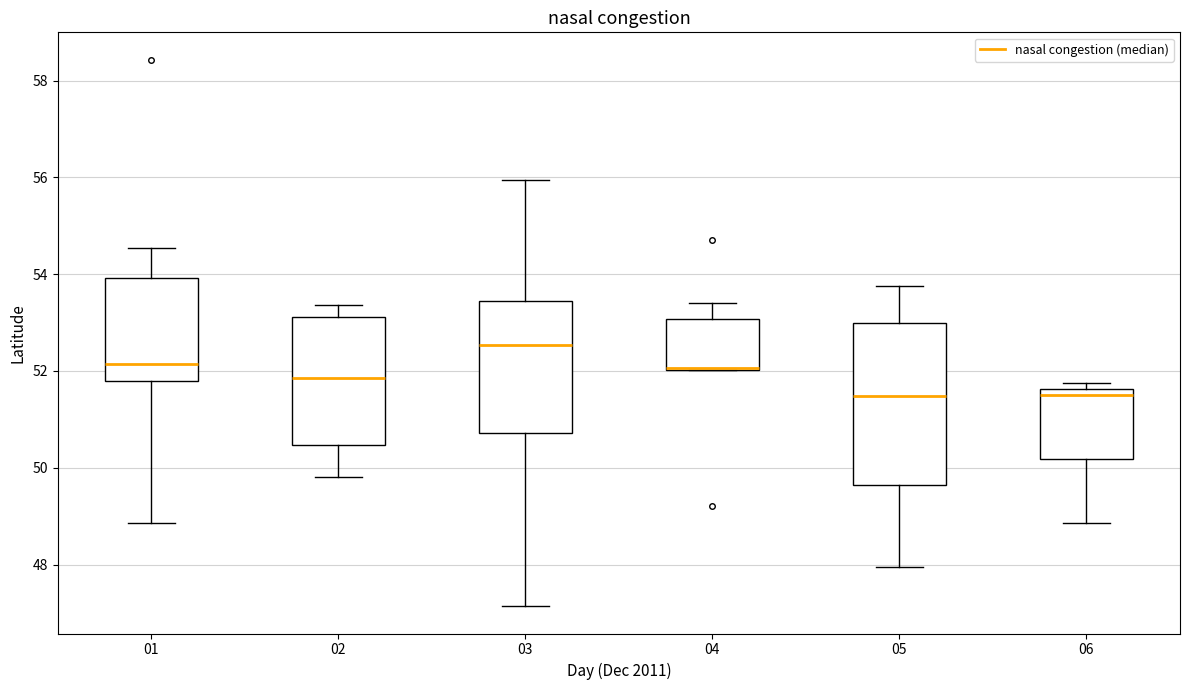

Reading left to right, read every box against the y-axis: the position of its median line, the range the box covers, and the ends of its whiskers. The values are not printed on the chart, so give them approximately, as read against the axis.

01: median 52.2, box 51.8 to 54.0, whiskers 48.8 to 54.6
02: median 51.8, box 50.4 to 53.2, whiskers 49.8 to 53.4
03: median 52.6, box 50.8 to 53.4, whiskers 47.2 to 56.0
04: median 52.0 (drawn on the box's lower edge), box 52.0 to 53.0, whiskers 52.0 to 53.4
05: median 51.4, box 49.6 to 53.0, whiskers 48.0 to 53.8
06: median 51.6 (just below the box's upper edge), box 50.2 to 51.6, whiskers 48.8 to 51.8